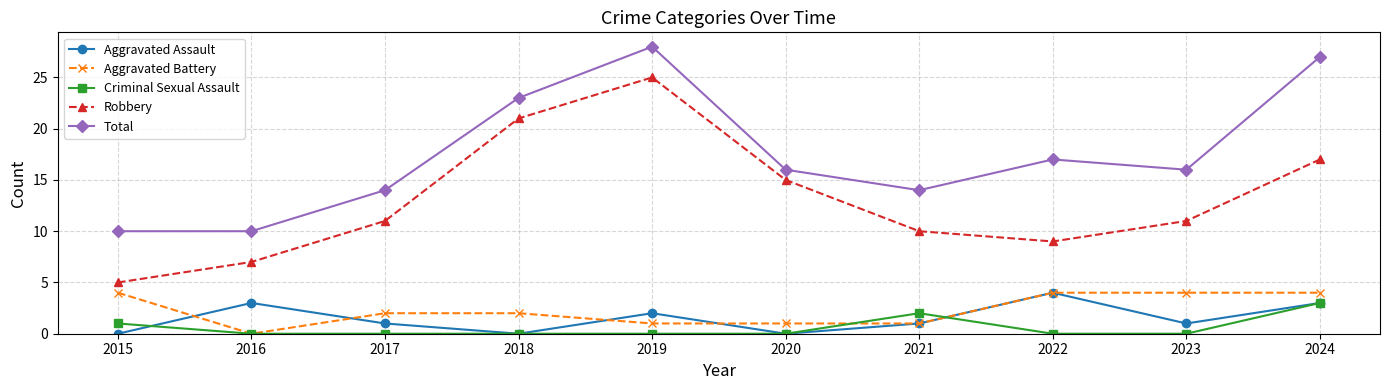

At how many categories does at least one series exceed 20?

3